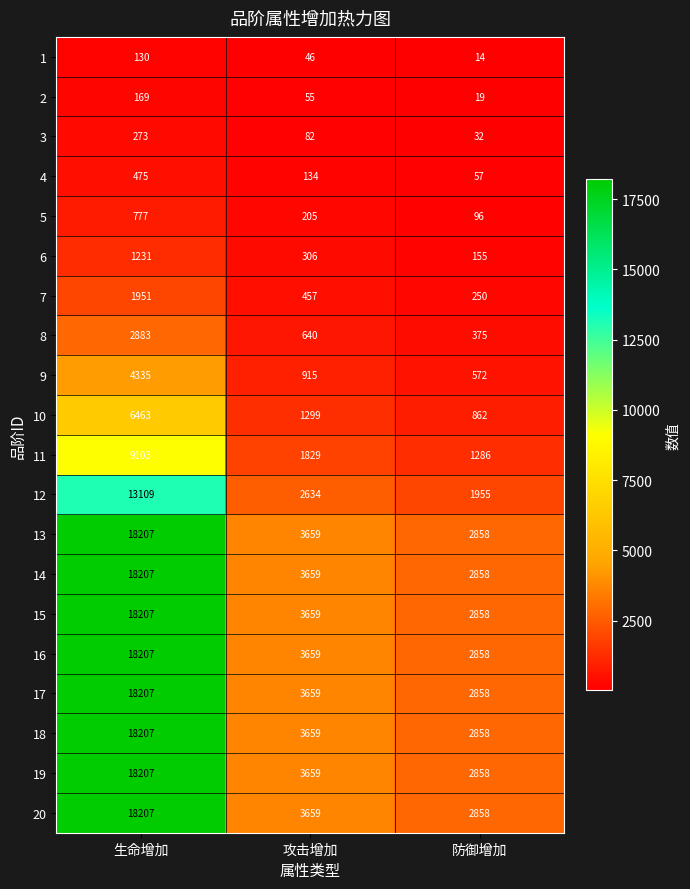

What is the sum of all 1 values?

190